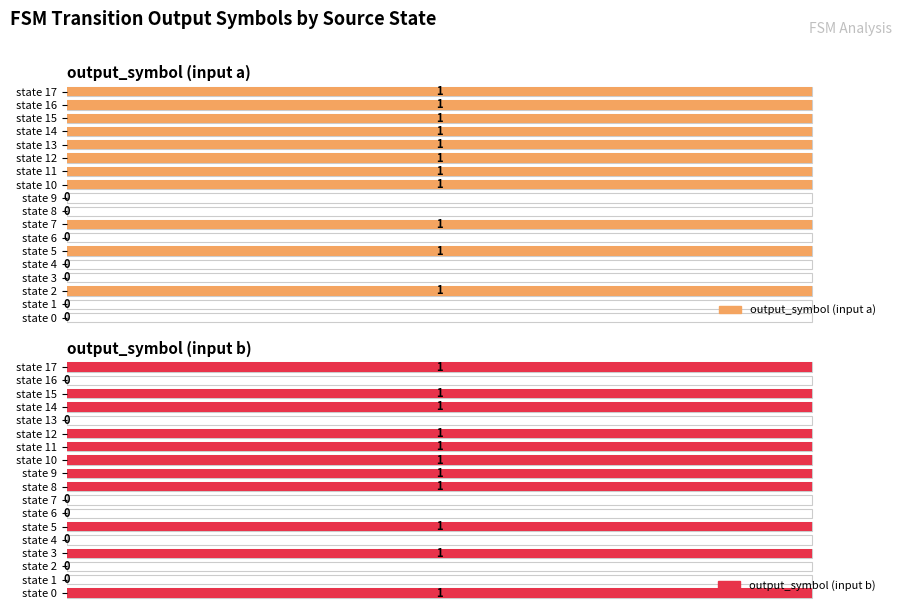

Rank the categories by output_symbol (input a) value from highest to lowest.

state 2, state 5, state 7, state 10, state 11, state 12, state 13, state 14, state 15, state 16, state 17, state 0, state 1, state 3, state 4, state 6, state 8, state 9